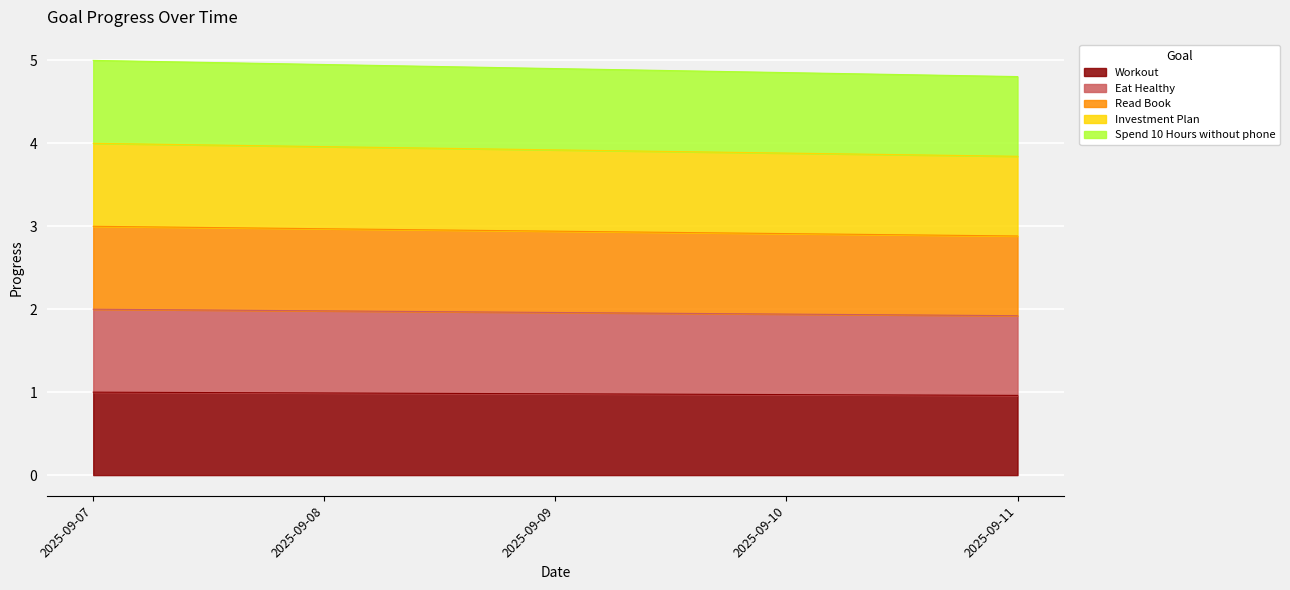

True or false: Investment Plan has more than 0 points higher than both neighbors.

False